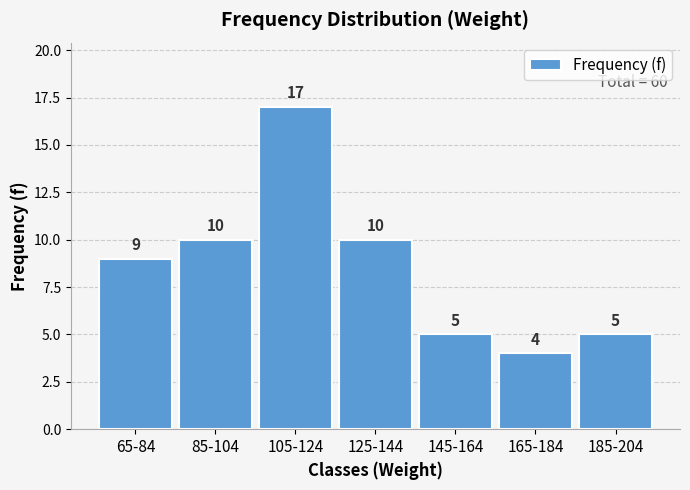

Reading right to left, transcribe all the data shown in this chart.

5	4	5	10	17	10	9